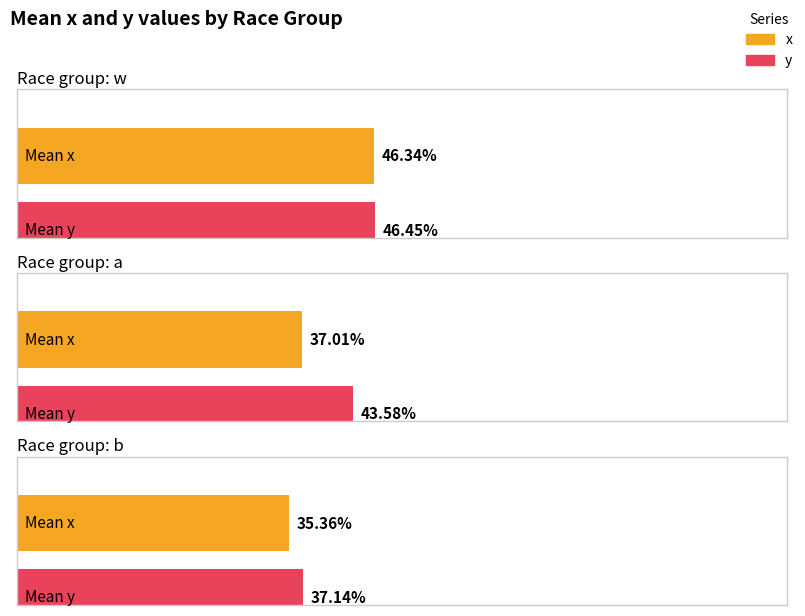

Does the chart contain stacked bars?

No